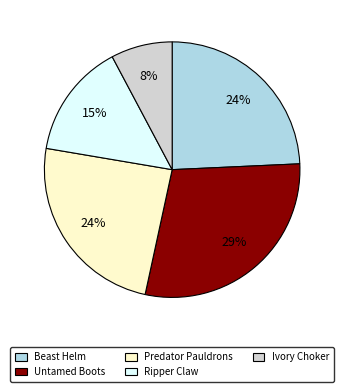

Is the sum of Ivory Choker and Ripper Claw greater than half?

No